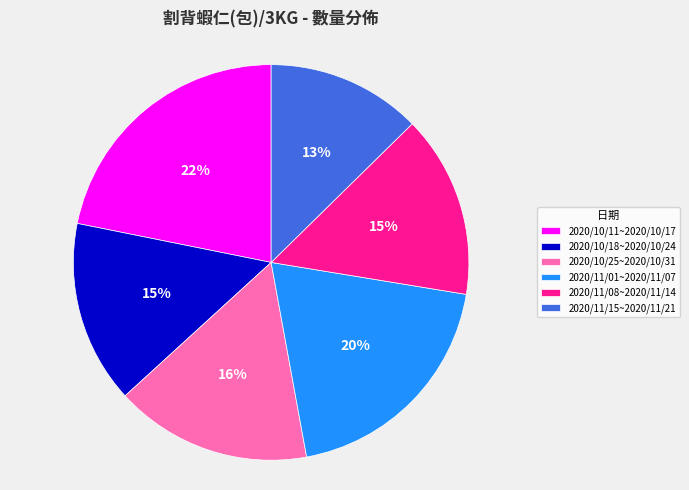

To the nearest percent, what is the average slice percentage?

17%